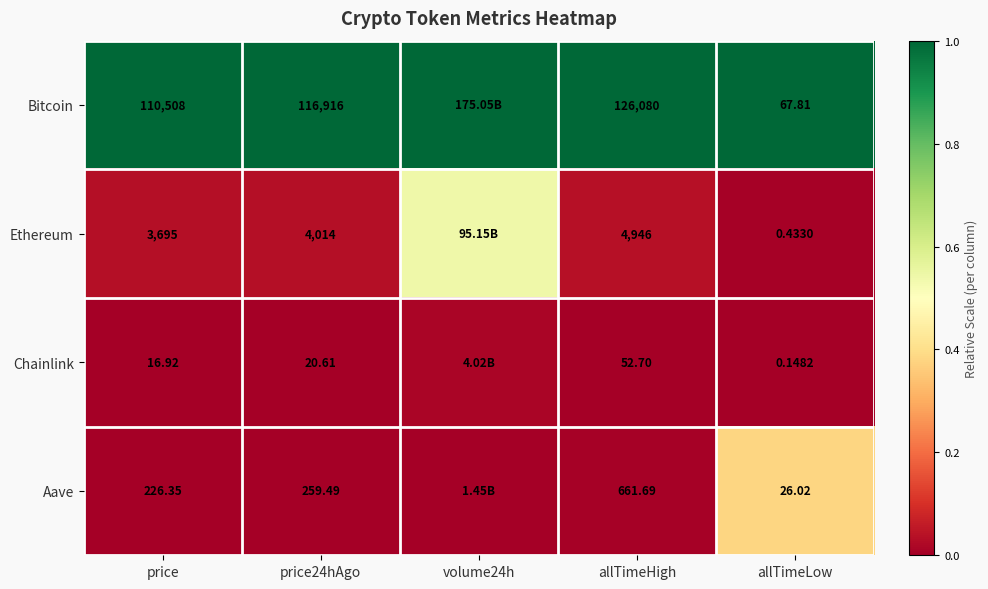

Between price and allTimeLow, which series saw the biggest shift?

Bitcoin